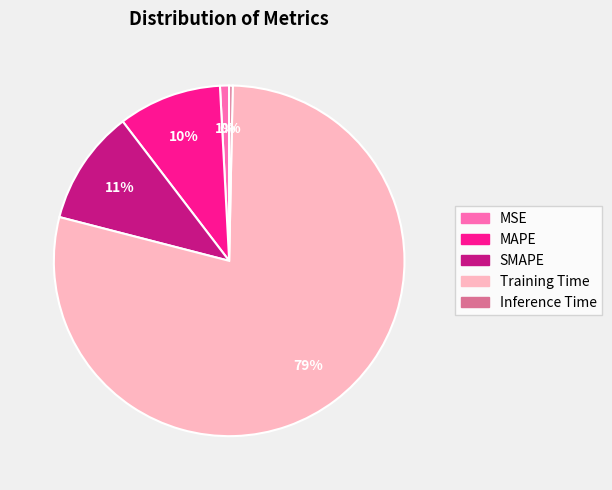

Which category has the biggest portion of the pie?

Training Time